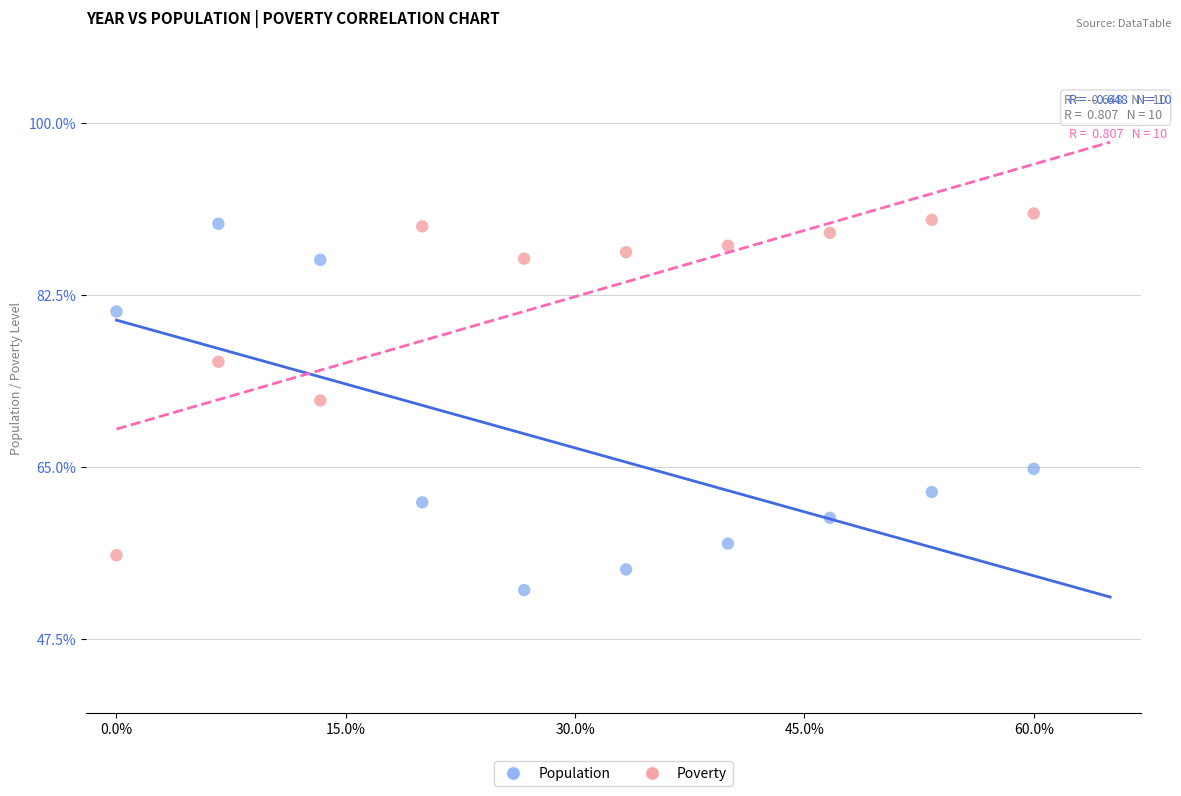

What are all the series names shown in the legend?

Population, Poverty